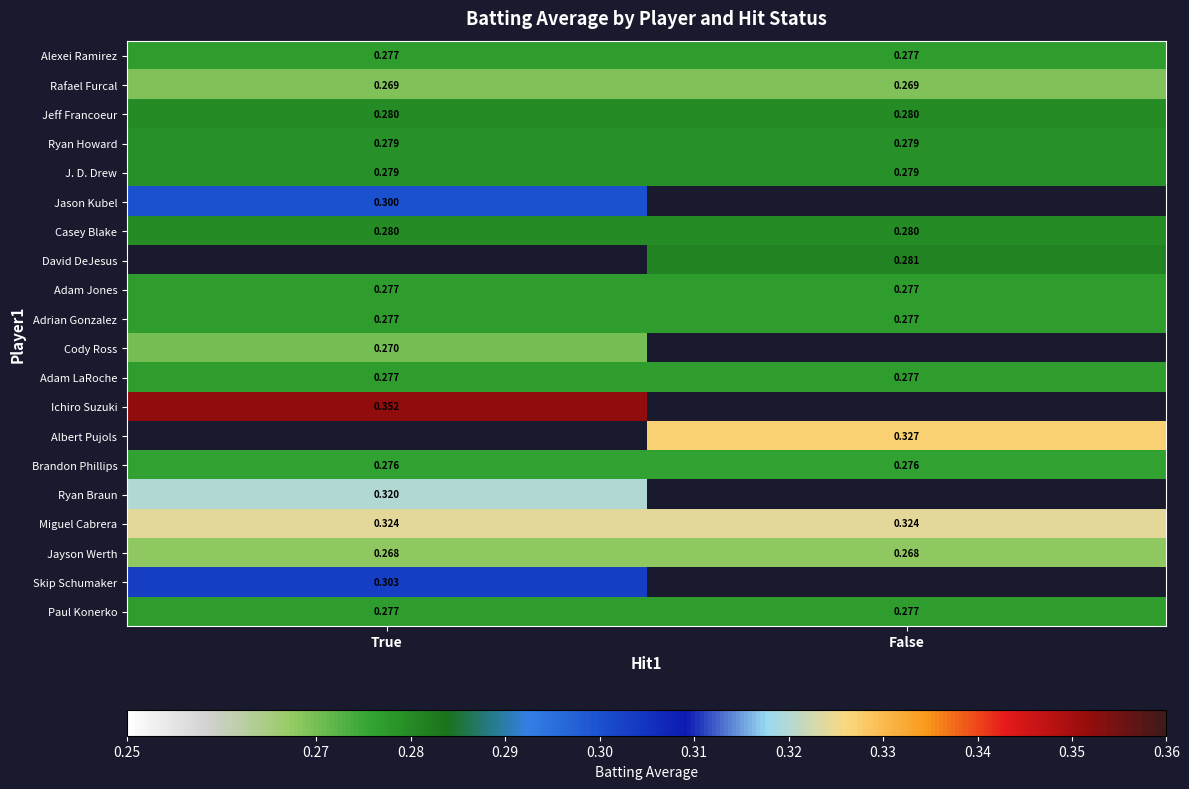

Is the value of Jayson Werth at False greater than the value of Adam Jones at True?

No